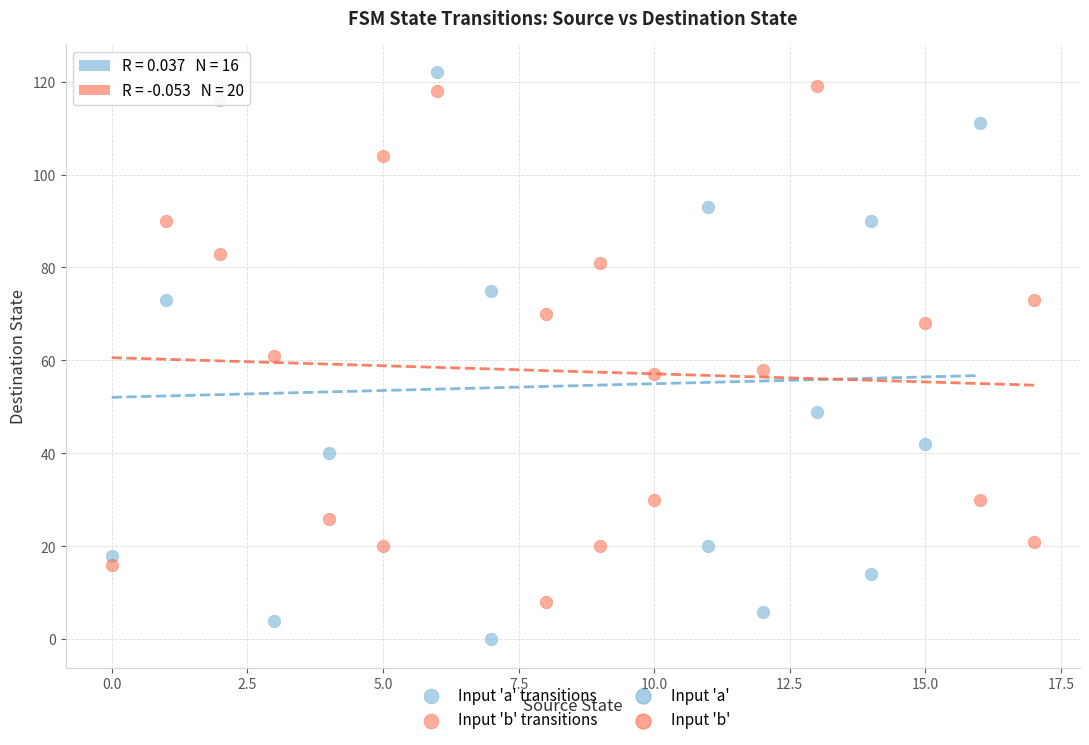

Which series contains the highest Y value?

Input 'a' transitions